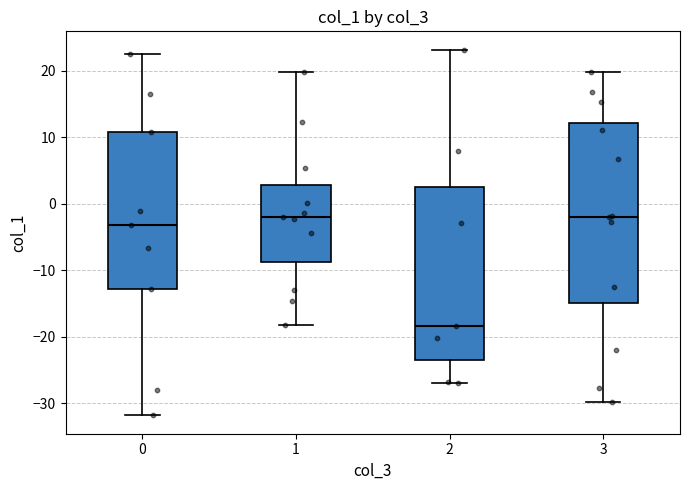

Where does the lower whisker of the box at x = 0 end on the y-axis? The values are not printed on the chart, so give them approximately, as read against the axis.

-32